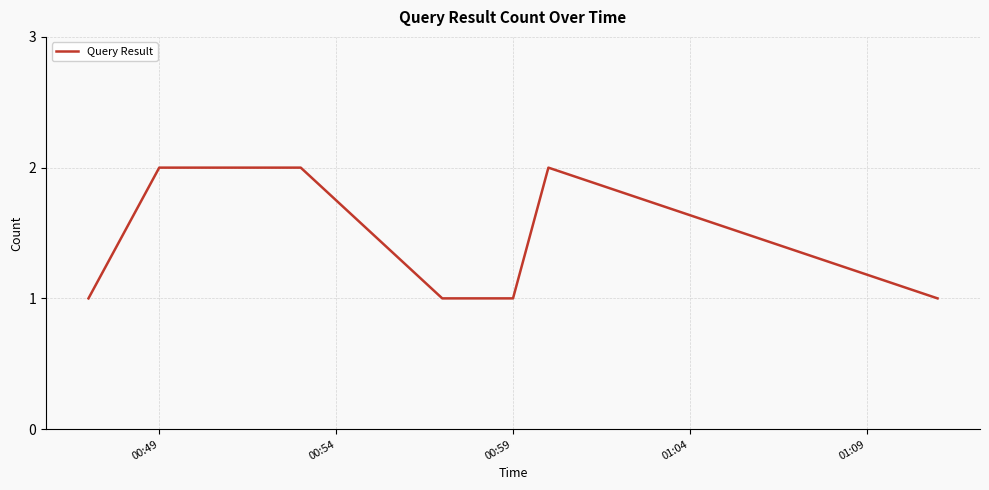

True or false: there are more than 2 points higher than both neighbors.

False